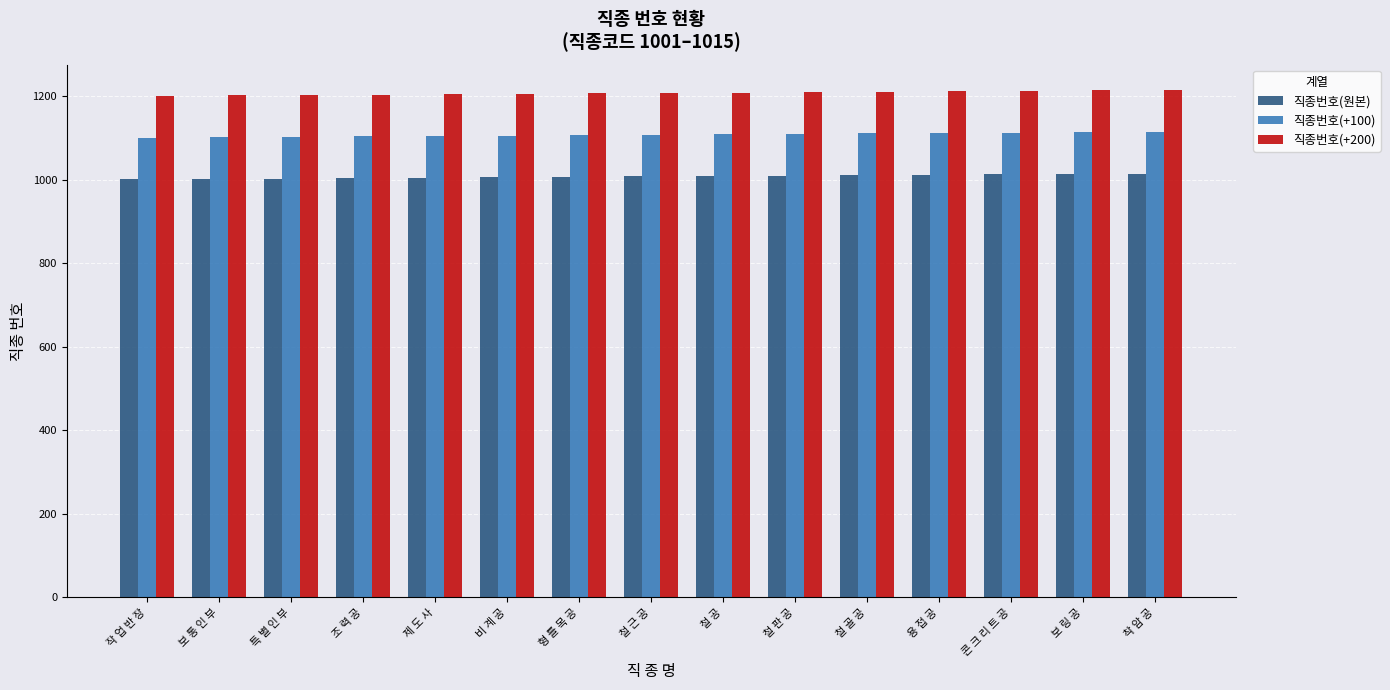

Which series has the largest total across all categories?

직종번호(+200)